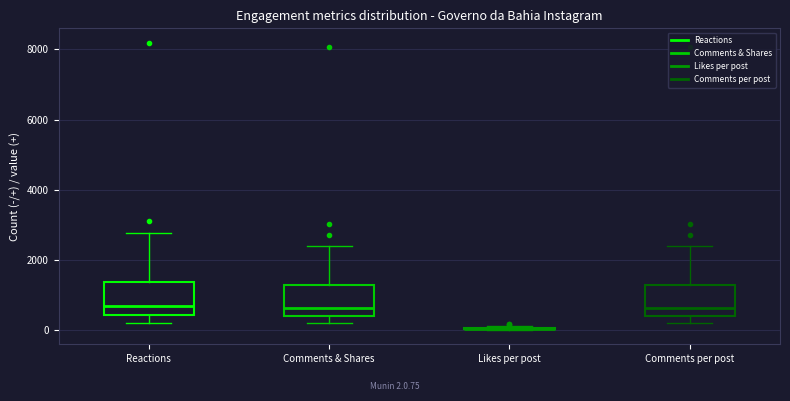

Reading left to right, read every box against the y-axis: the position of its median line, the range the box covers, and the ends of its whiskers. The values are not printed on the chart, so give them approximately, as read against the axis.

Reactions: median 600, box 400 to 1400, whiskers 200 to 2800
Comments & Shares: median 600, box 400 to 1200, whiskers 200 to 2400
Likes per post: box collapsed to a line at 0, whiskers 0 to 200
Comments per post: median 600, box 400 to 1200, whiskers 200 to 2400